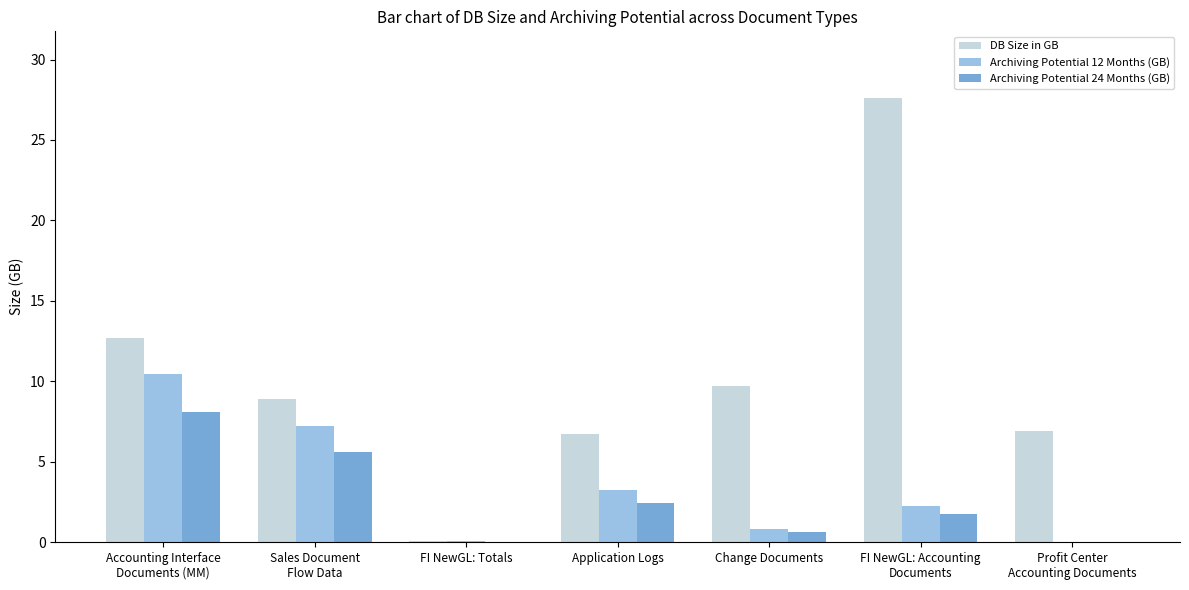

How many categories are shown in the chart?

7